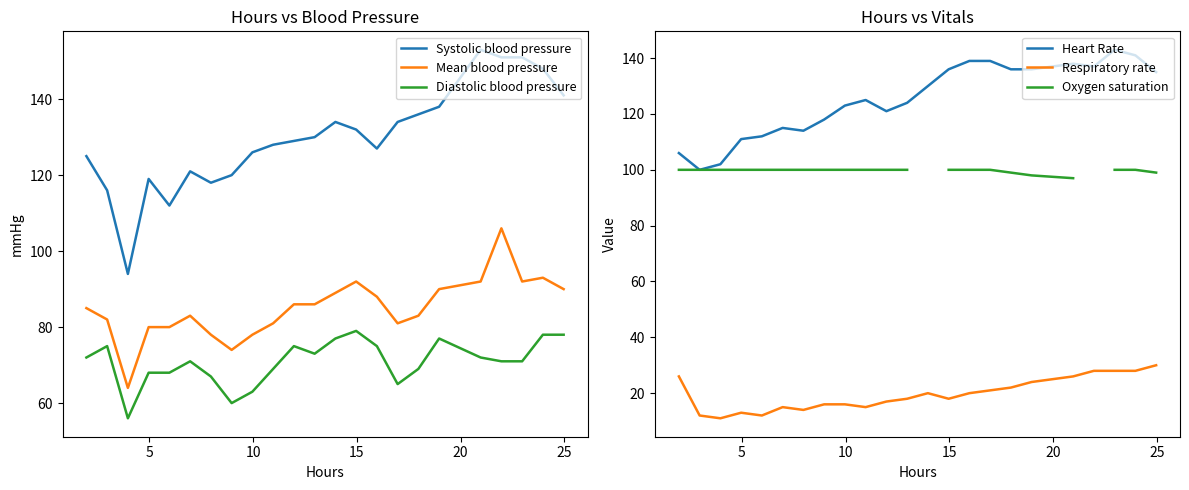

What is the maximum value for Mean blood pressure?

106